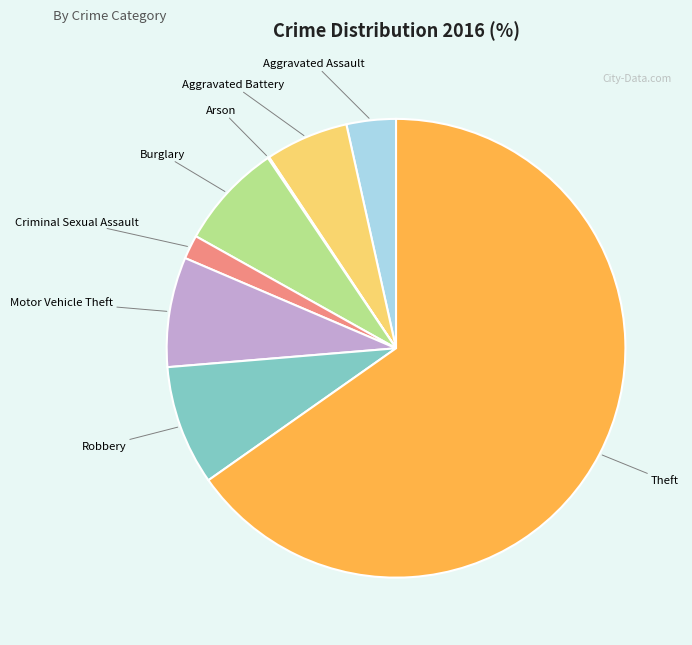

Which has a higher value, Aggravated Battery or Motor Vehicle Theft?

Motor Vehicle Theft